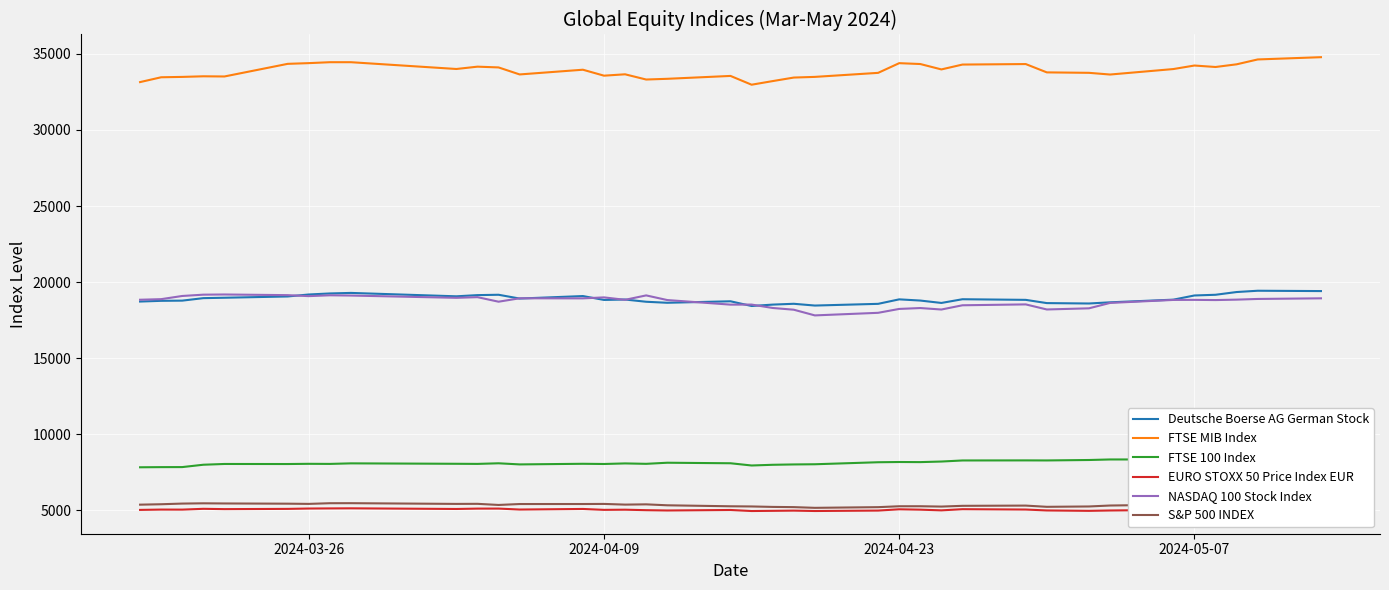

The value of S&P 500 INDEX at 2024-04-23 is 8352.1. True or false?

False